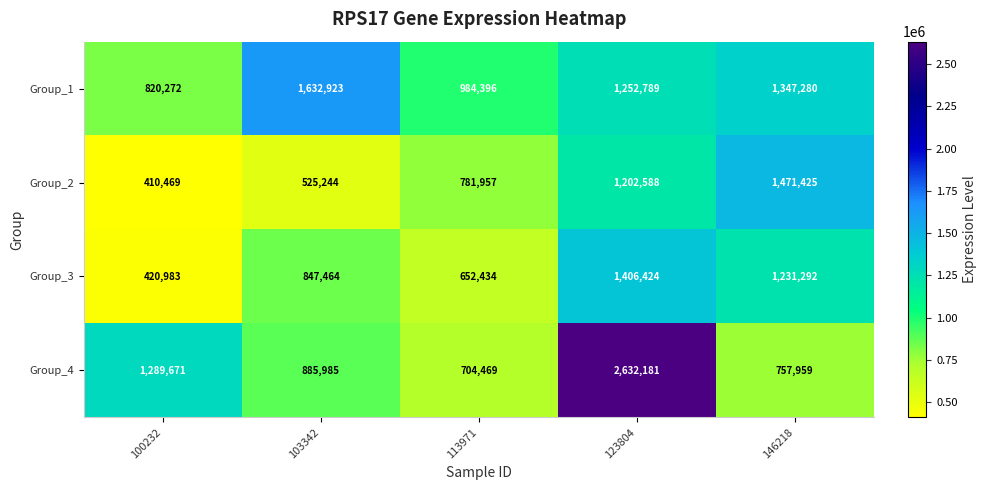

Which series has the widest spread of values?

Group_4